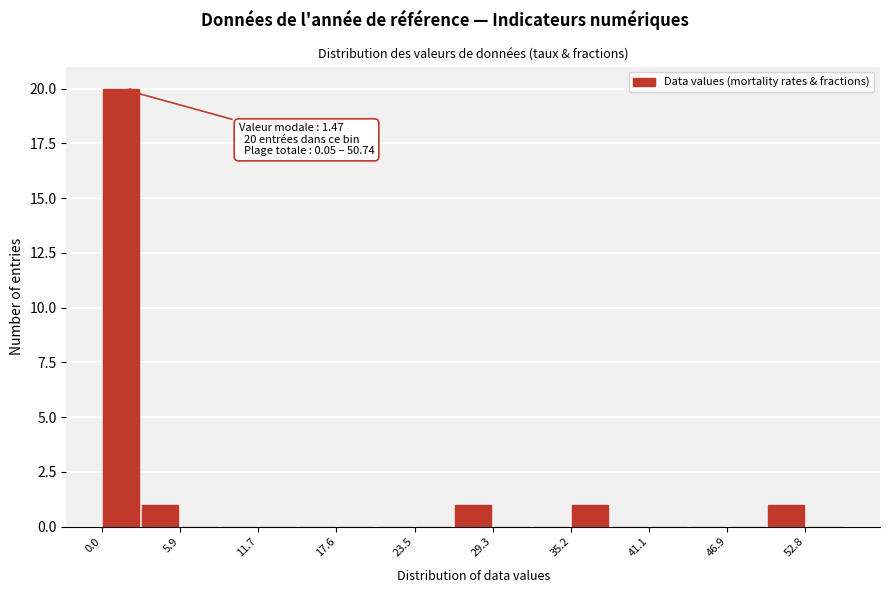

Around what value on the x-axis is the tallest bar? Give the approximate position of its centre, as read against the axis.

1